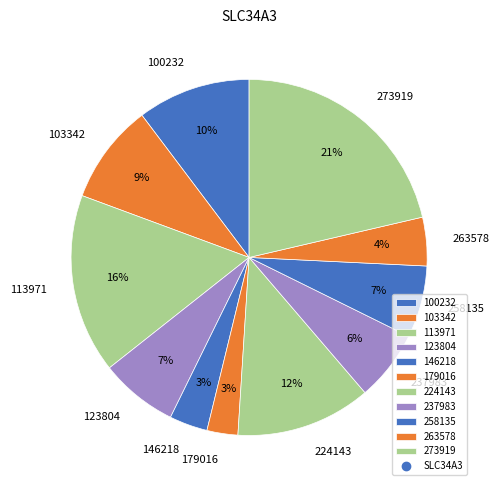

Is it true that 146218 is 3% of the pie?

True